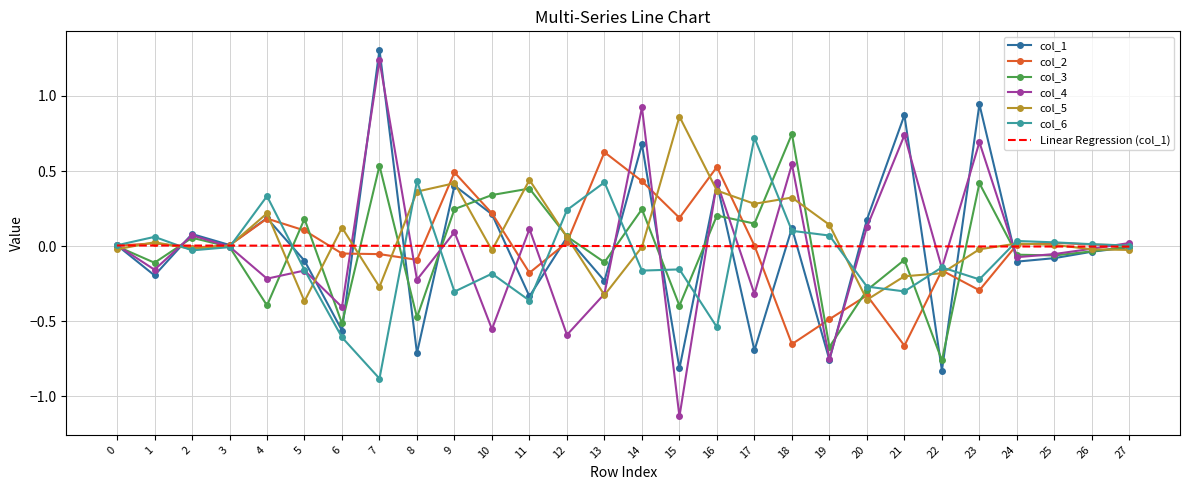

What is the difference between the col_1 values at 8 and 12?

0.8